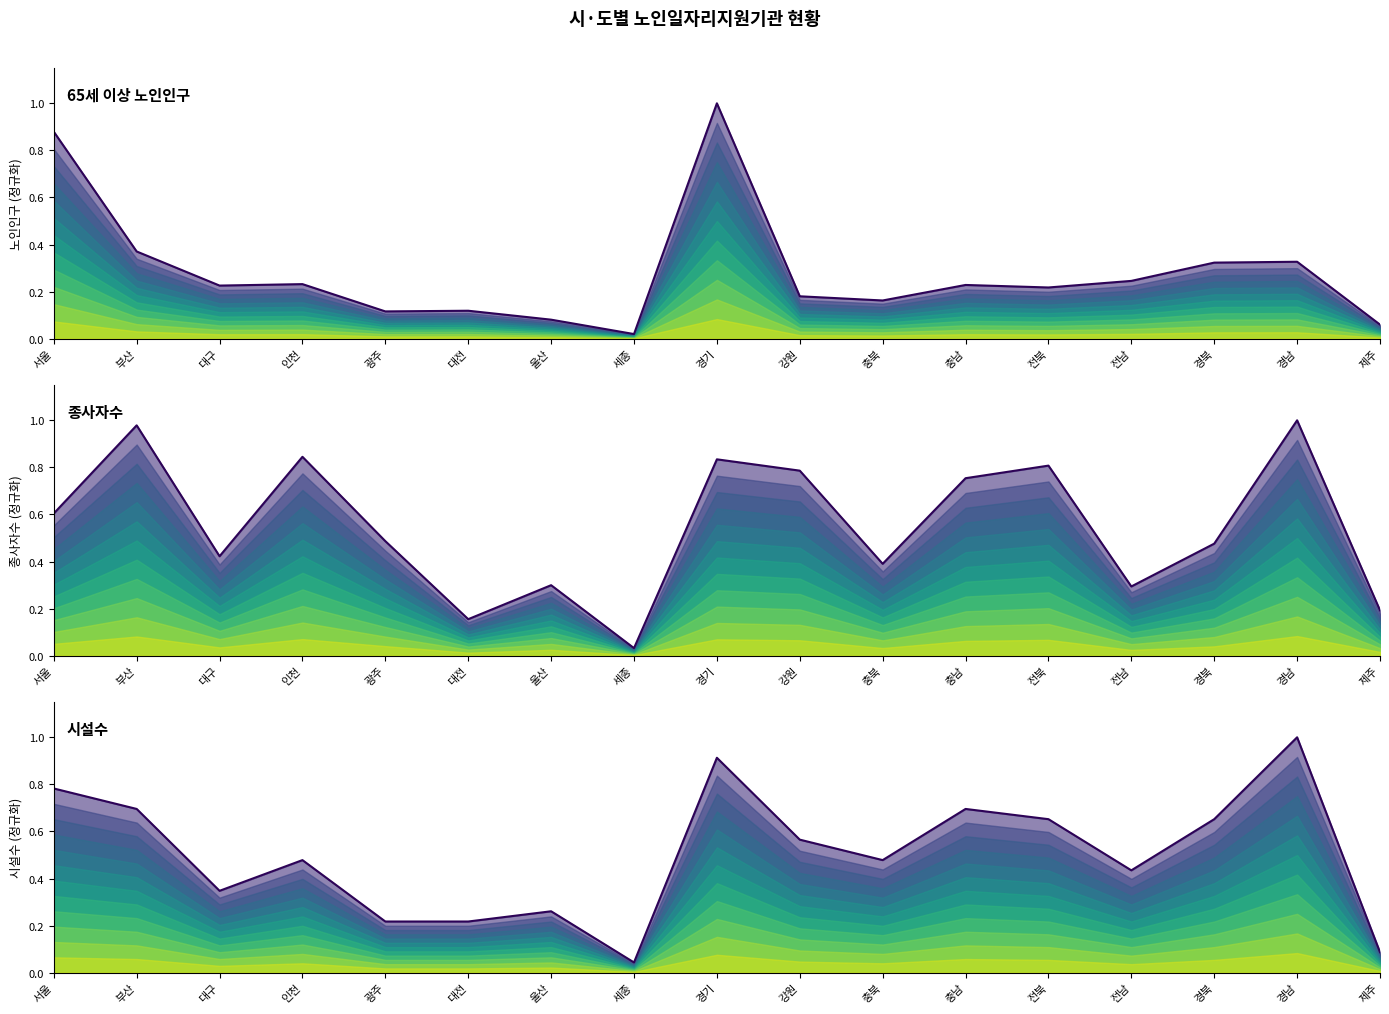

Between which two adjacent categories do 65세 이상 노인인구 and 시설수 first intersect?

서울 and 부산